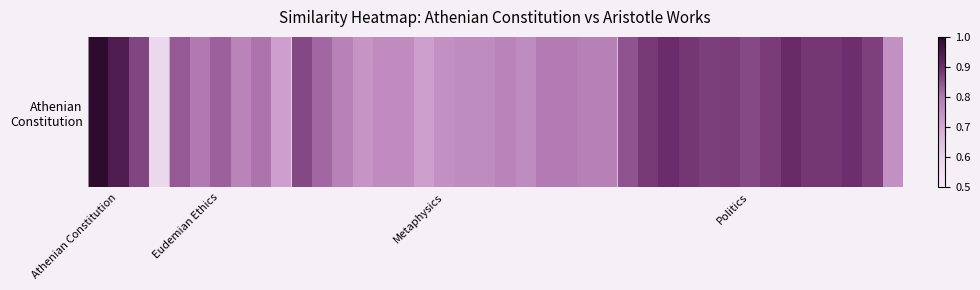

Reading left to right, extract all data points from this chart.

1.0	0.9	0.9	0.6	0.8	0.8	0.8	0.8	0.8	0.7	0.9	0.8	0.8	0.7	0.8	0.8	0.7	0.8	0.8	0.8	0.8	0.8	0.8	0.8	0.8	0.8	0.8	0.9	0.9	0.9	0.9	0.9	0.9	0.9	0.9	0.9	0.9	0.9	0.9	0.8